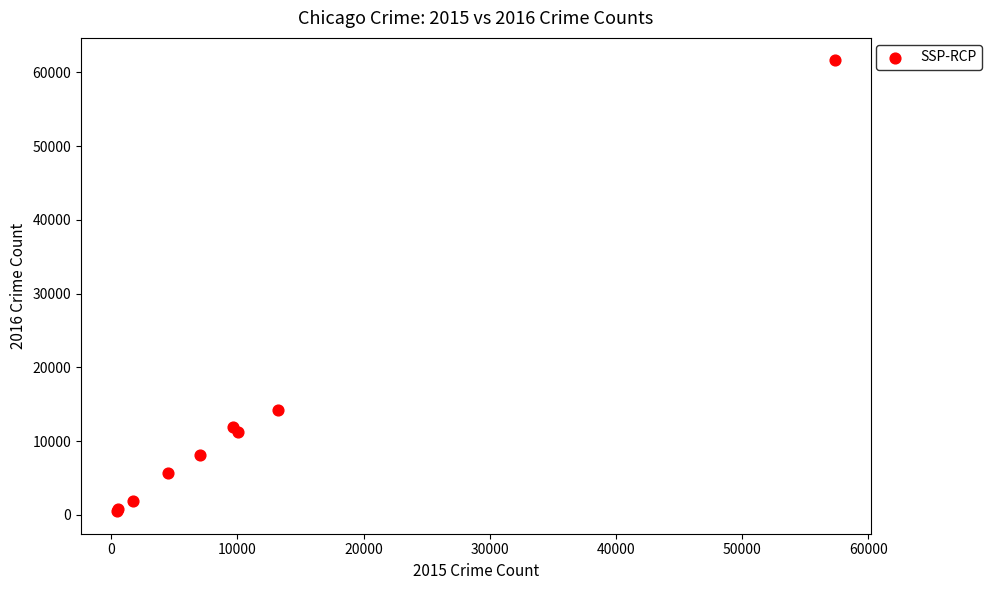

What Y value in the scatter plot is closest to 31069?

14289